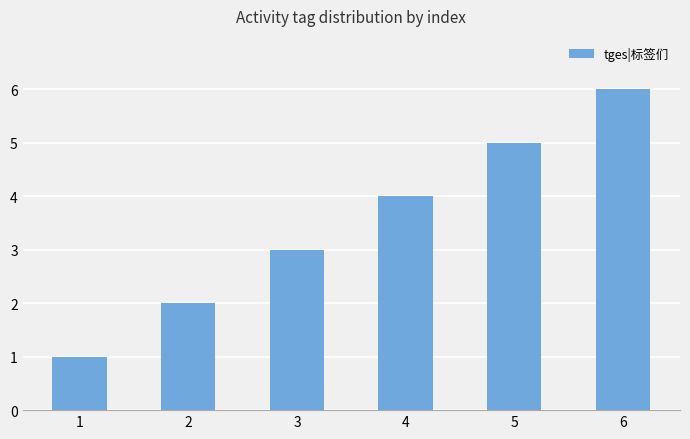

Between 3 and 5, which is larger?

5